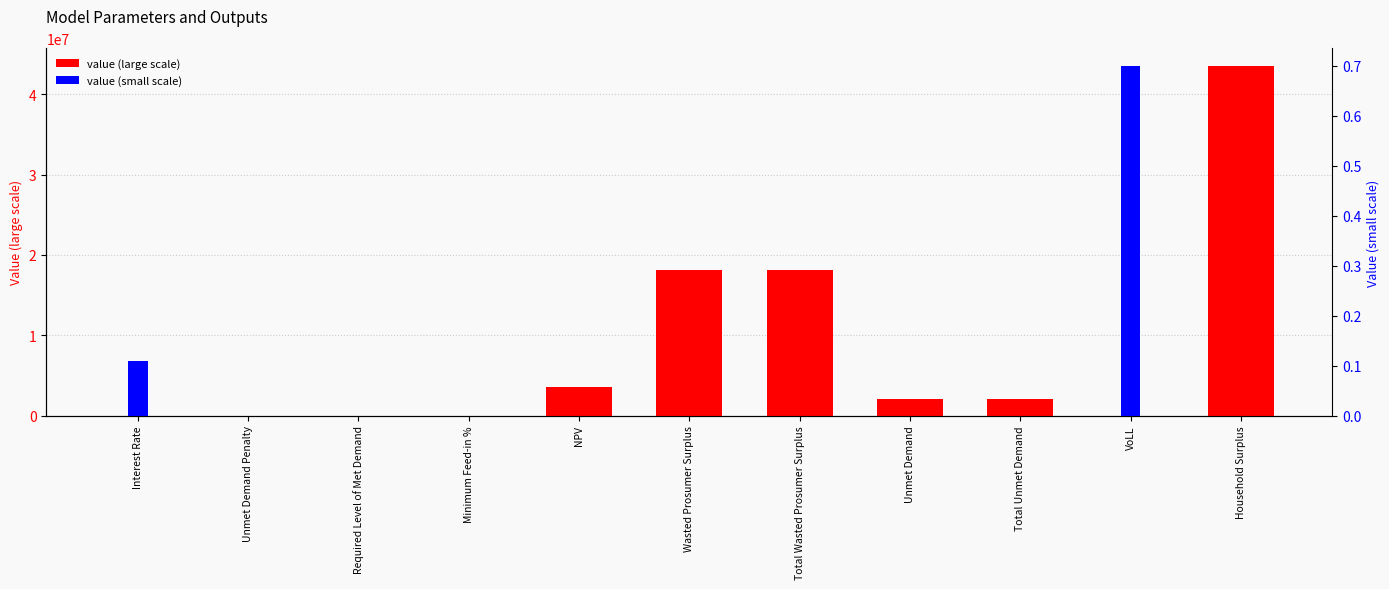

At which label is value (small scale) closest to 0?

Unmet Demand Penalty